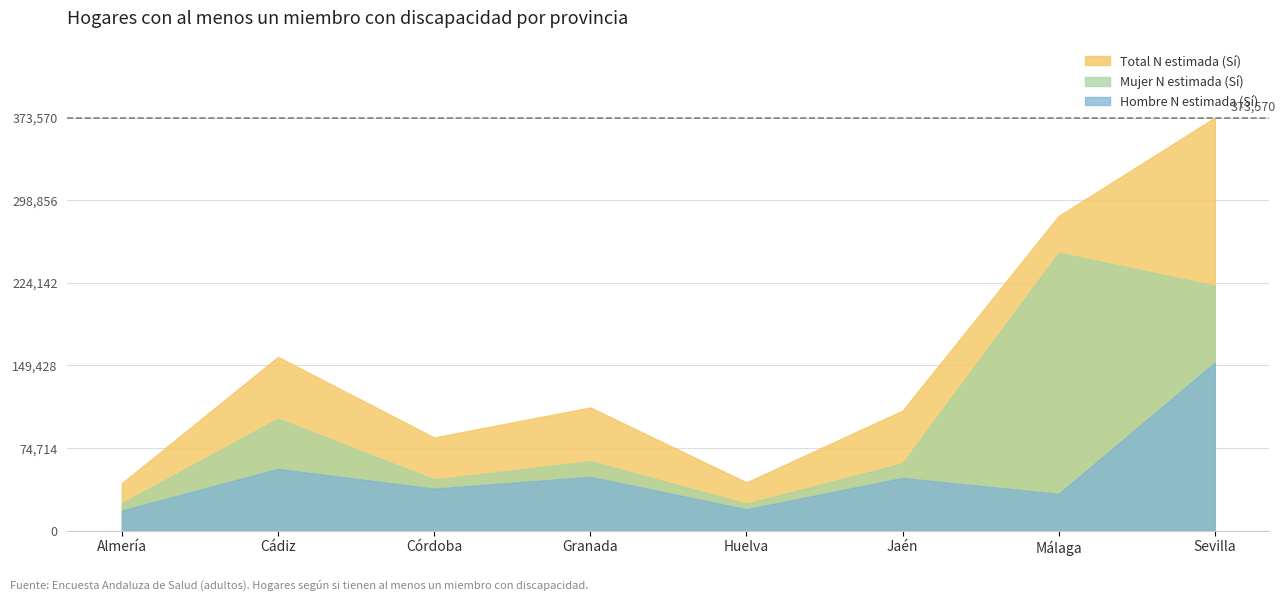

Read the Total N estimada (Sí) value at Jaén, to the nearest 10.

108560